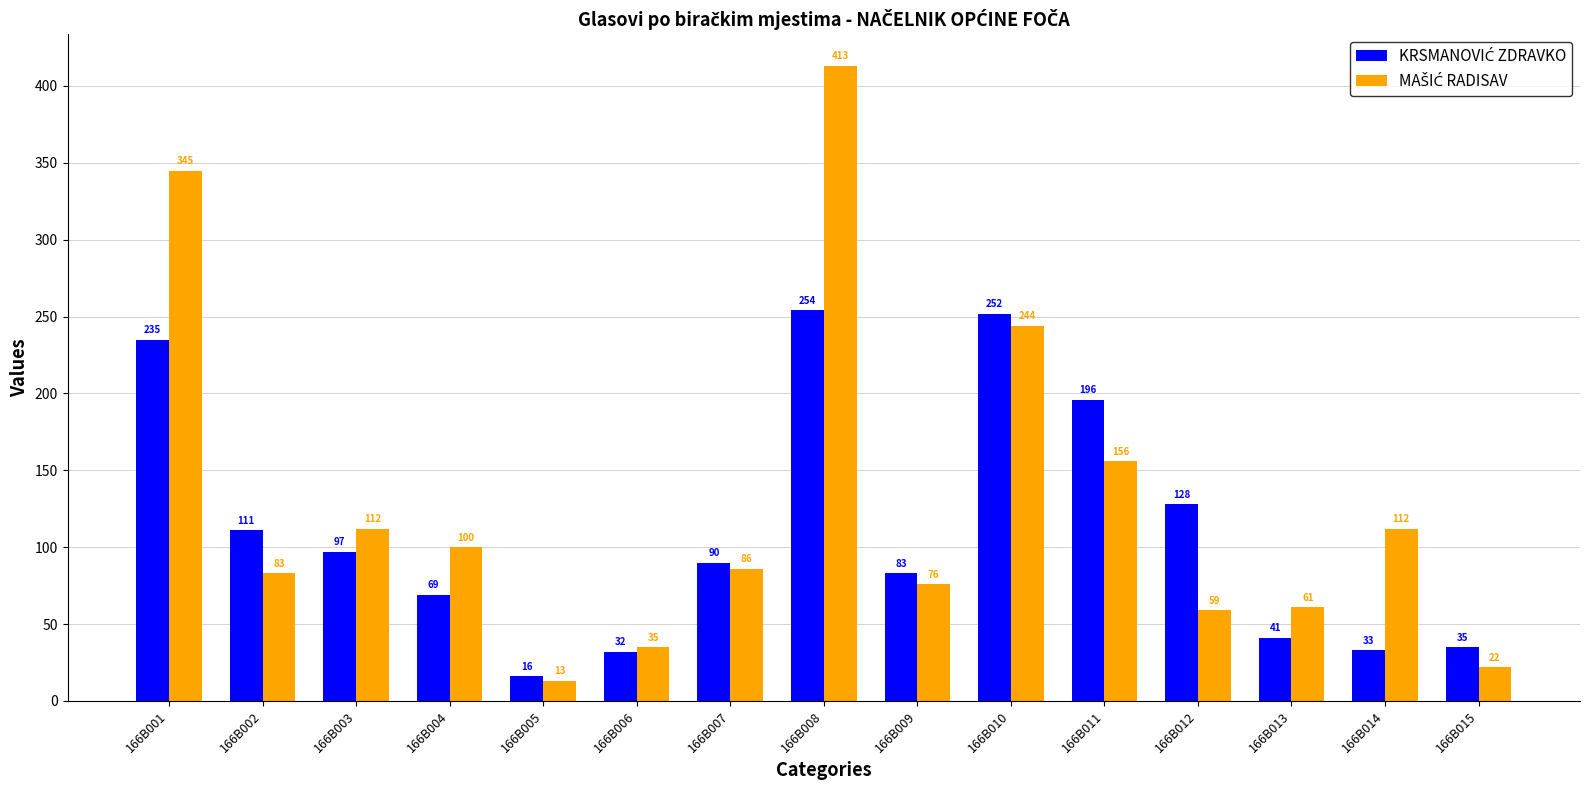

At how many categories does at least one series exceed 213?

3